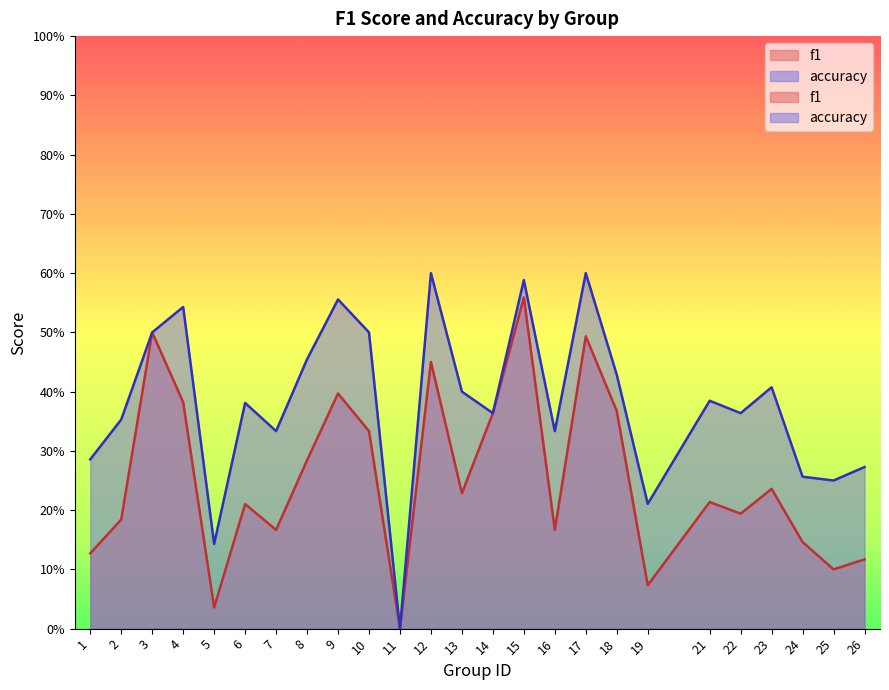

The value of accuracy at 16 is 0.4. True or false?

False